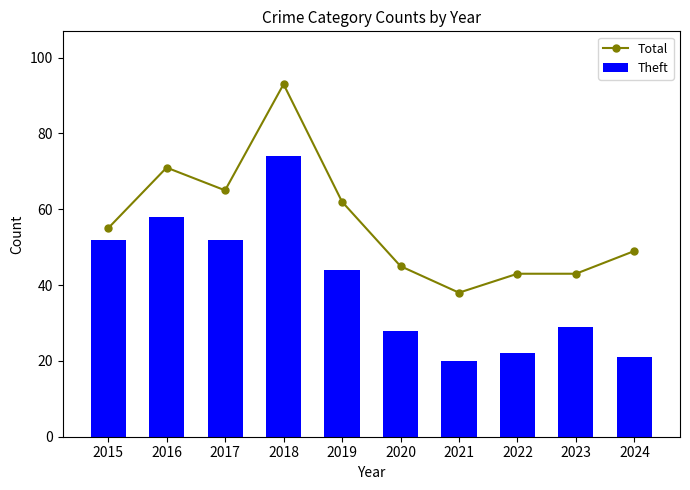

At how many categories does at least one series exceed 53?

5